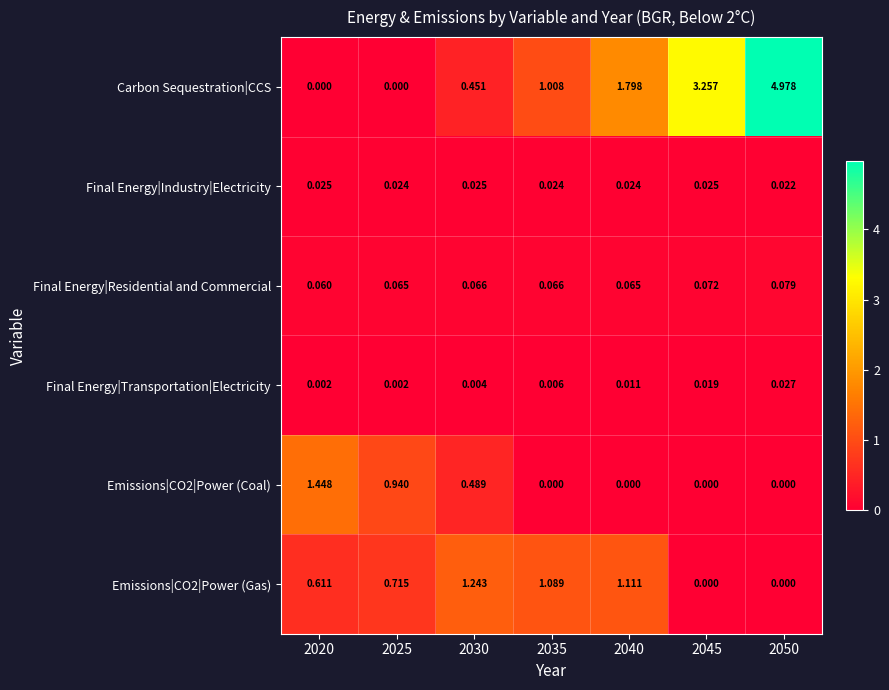

Rank the series at 2040 from highest to lowest value.

Carbon Sequestration|CCS, Emissions|CO2|Power (Gas), Final Energy|Residential and Commercial, Final Energy|Industry|Electricity, Final Energy|Transportation|Electricity, Emissions|CO2|Power (Coal)